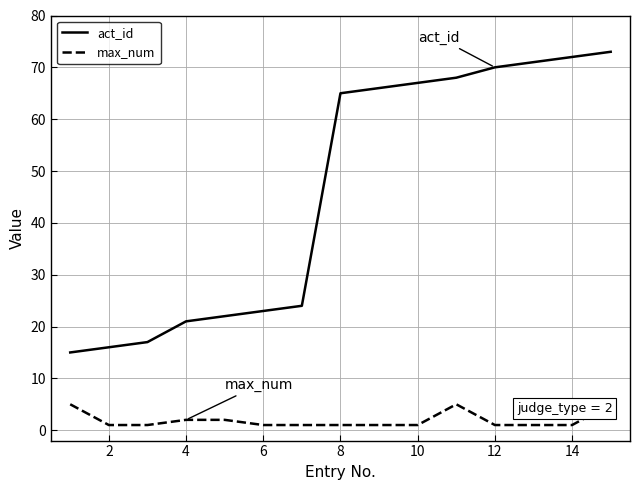

What is the label of the 2nd point from the left?

2